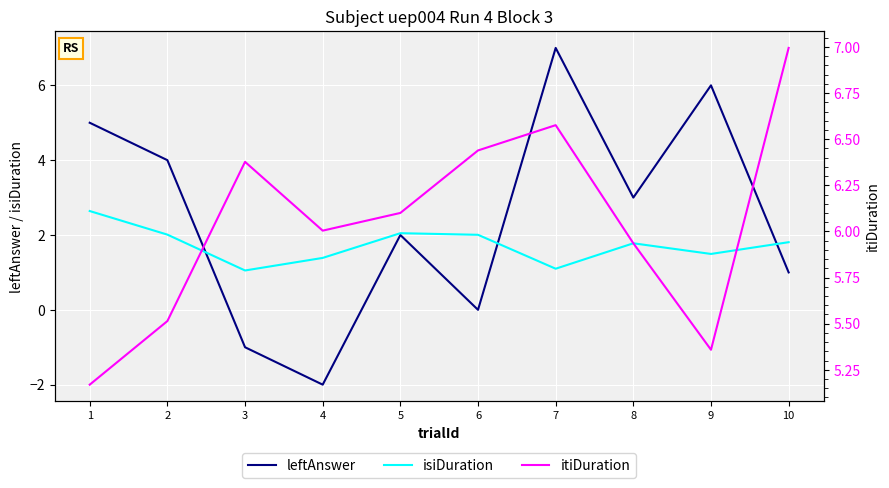

Which category has the highest value in the leftAnswer series?

7